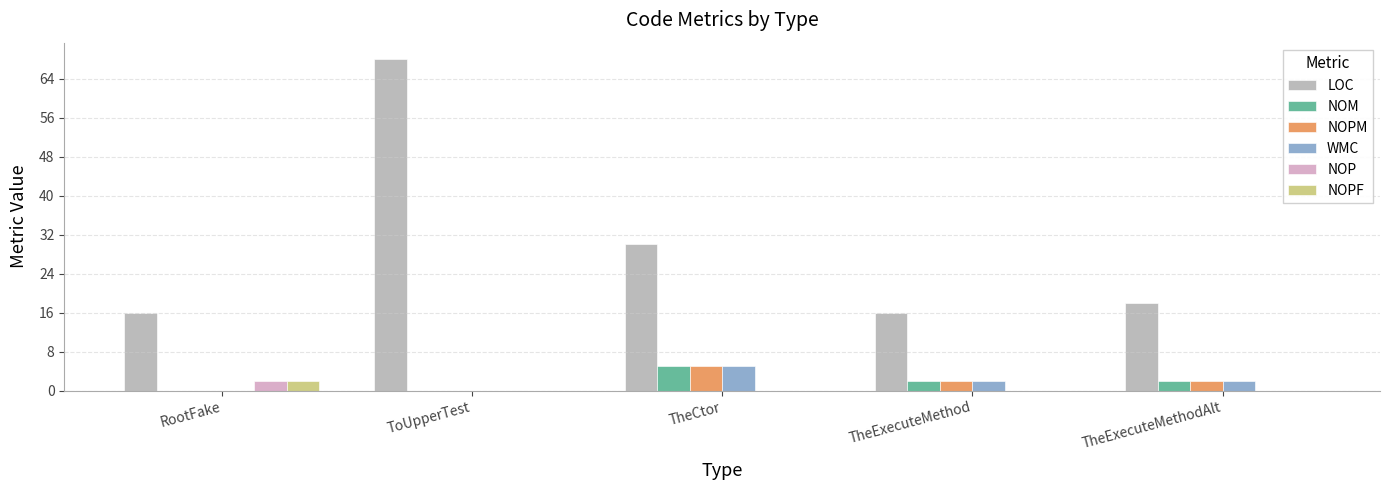

How many distinct data groups are displayed?

6